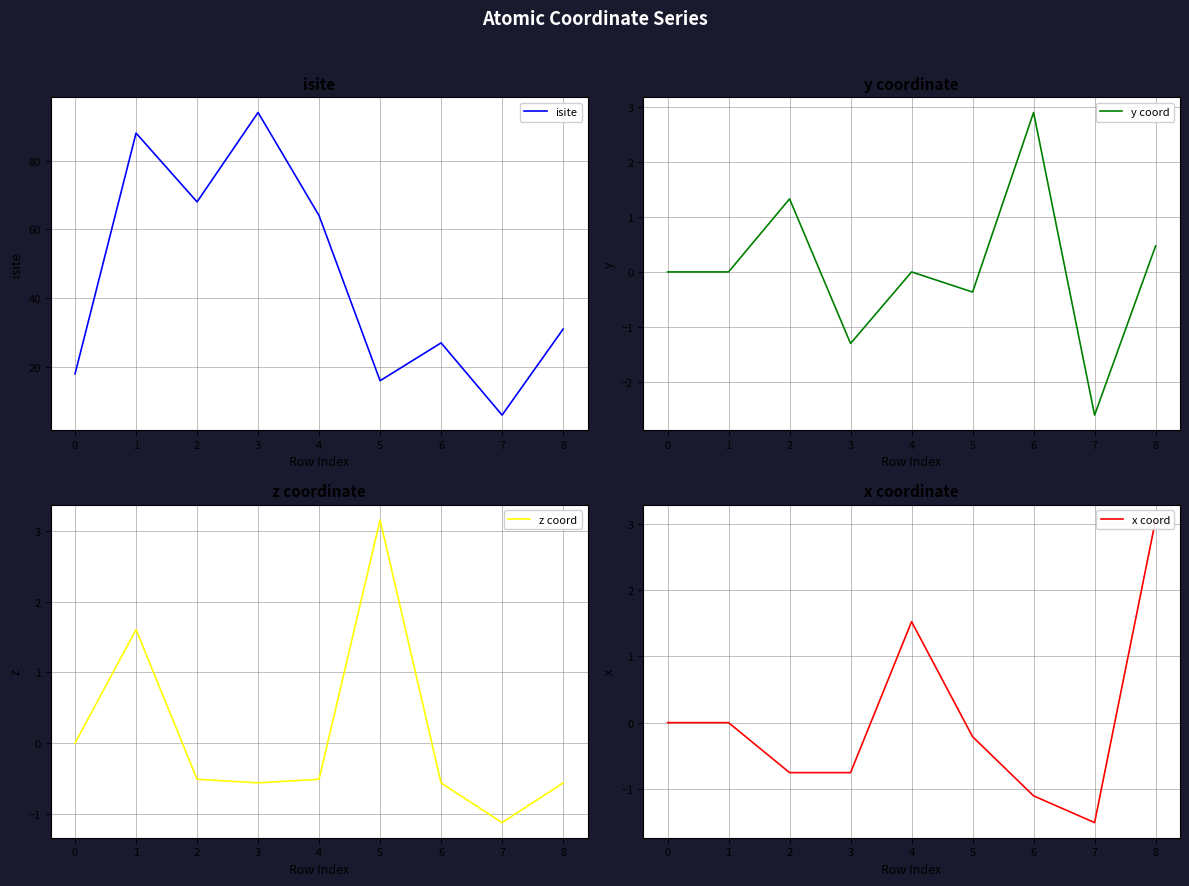

True or false: y coord has more than 0 points higher than both neighbors.

True